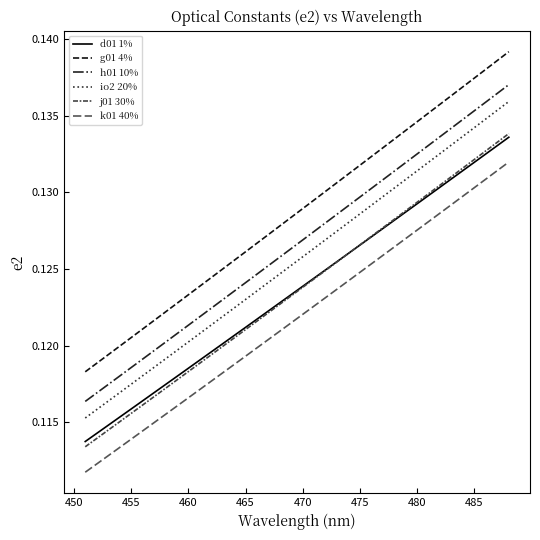

Which series has the largest range (max minus min)?

g01 4%